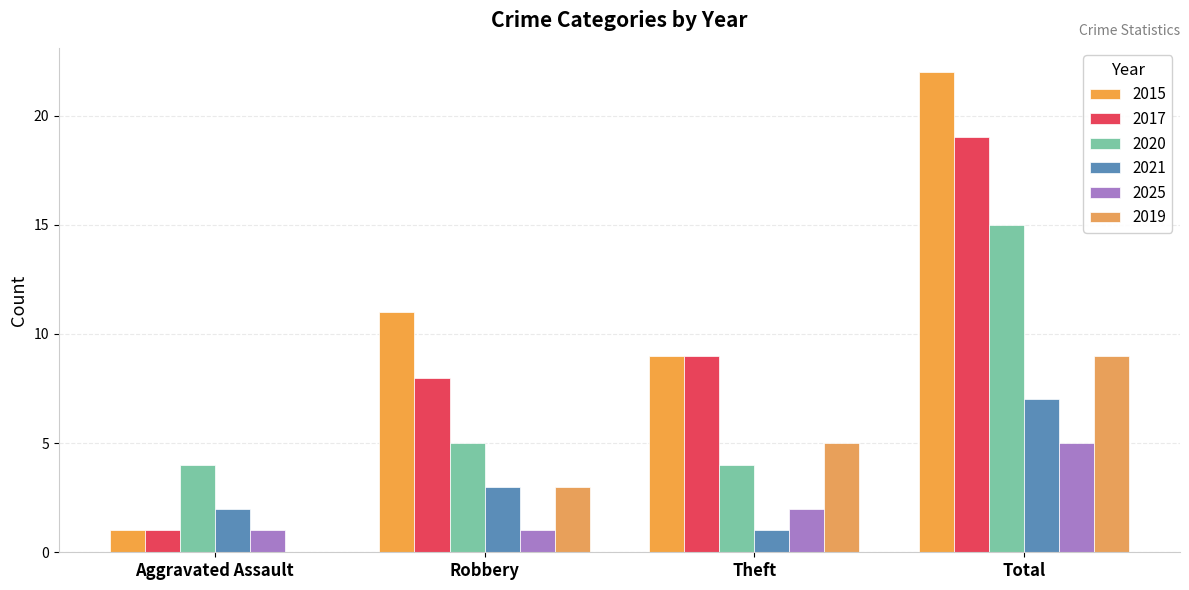

What is the sum of all 2015 values?

43